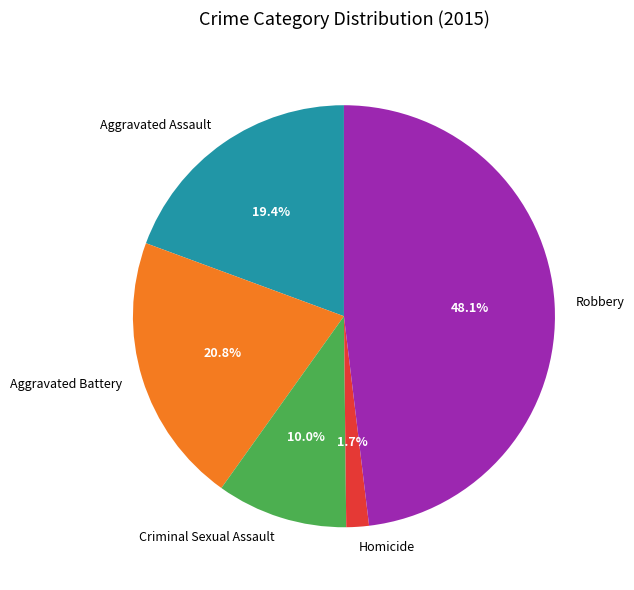

Is it true that Homicide is 2% of the pie?

True